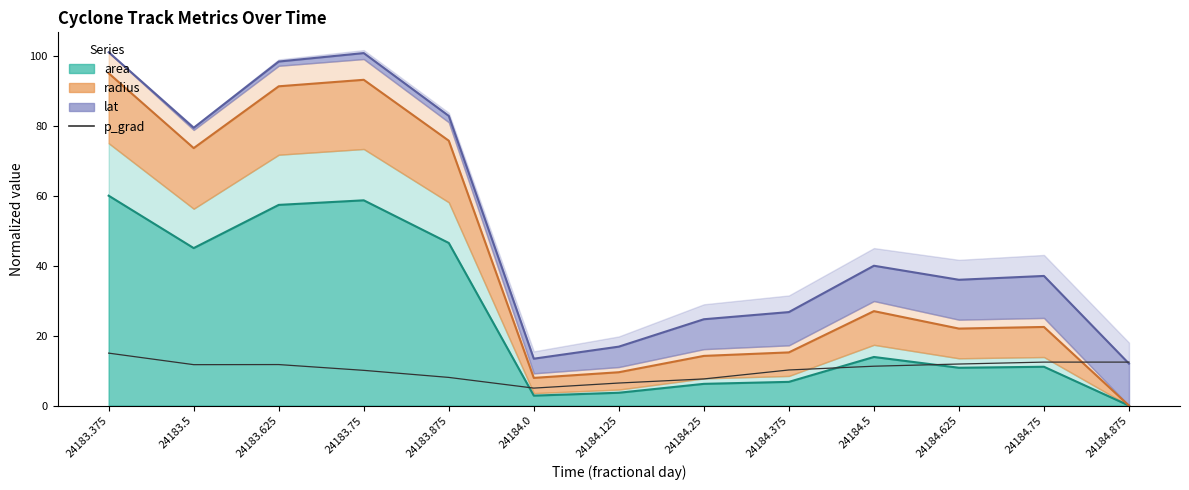

What is the label of the 8th point from the right?

24184.0